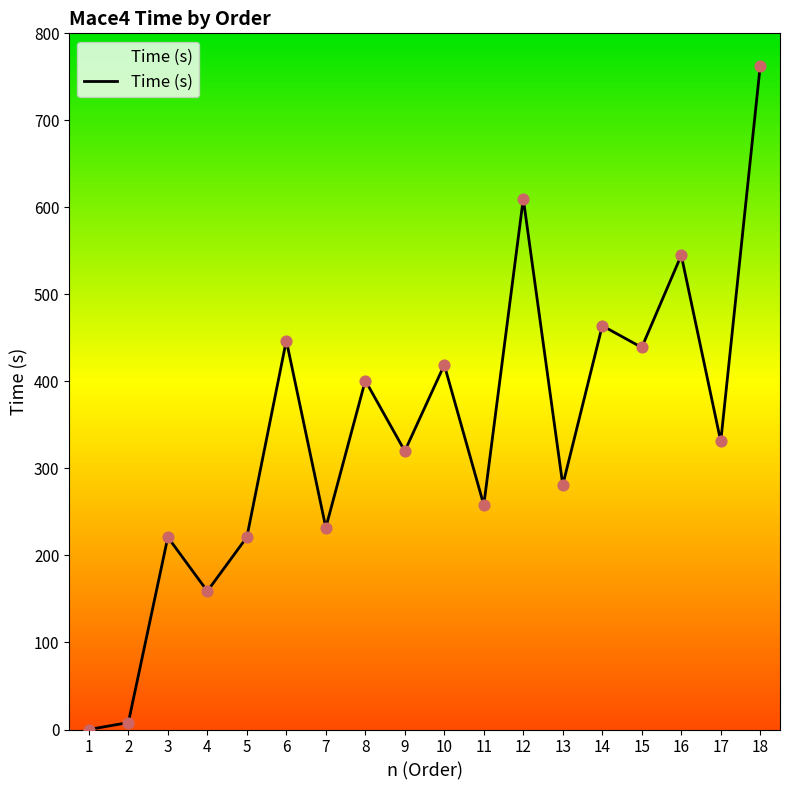

What is the change in value from 3 to 11?

+37